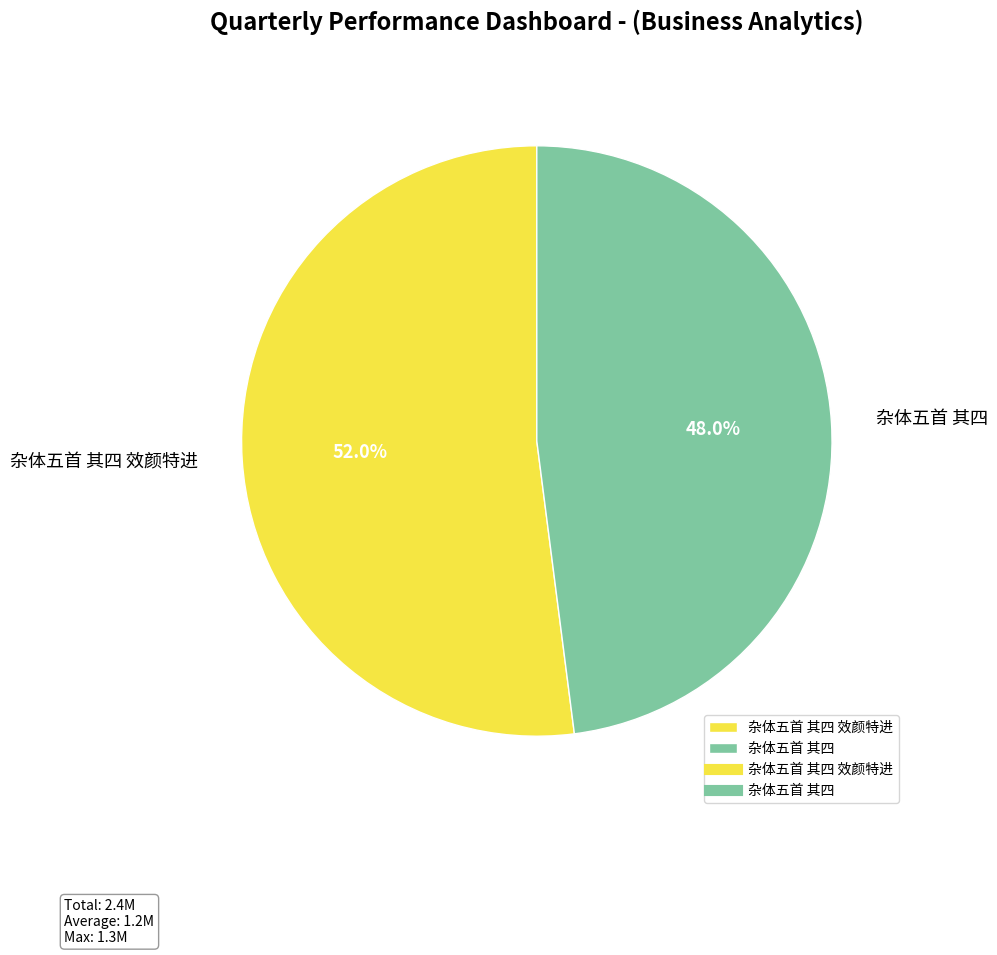

Rank the categories by value from highest to lowest.

杂体五首 其四 效颜特进, 杂体五首 其四